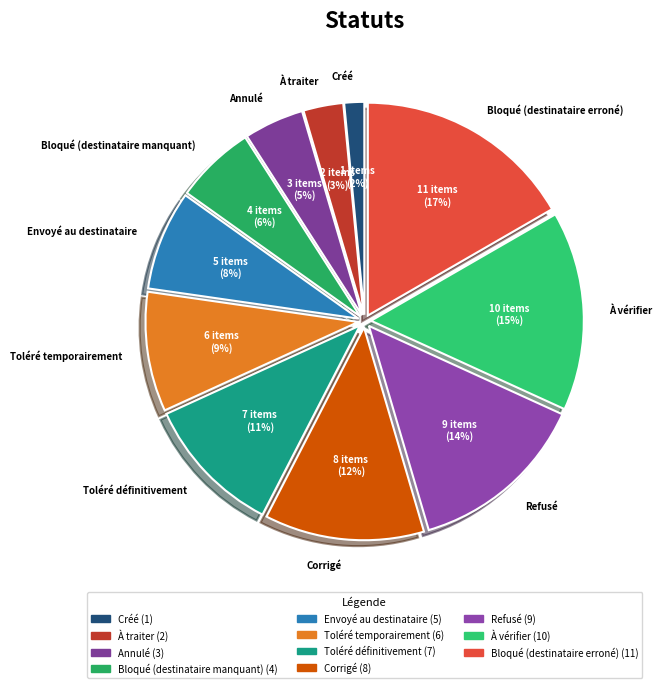

Rank the categories by value from lowest to highest.

Créé, À traiter, Annulé, Bloqué (destinataire manquant), Envoyé au destinataire, Toléré temporairement, Toléré définitivement, Corrigé, Refusé, À vérifier, Bloqué (destinataire erroné)